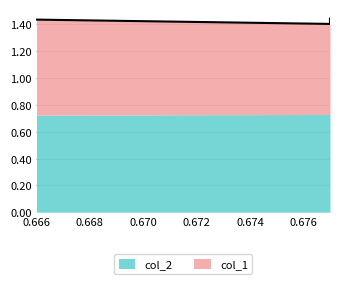

How many lines are shown in the chart?

1